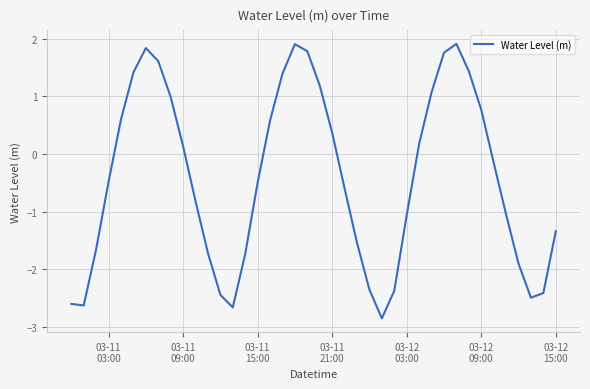

What is the difference between the maximum and minimum values?

4.8